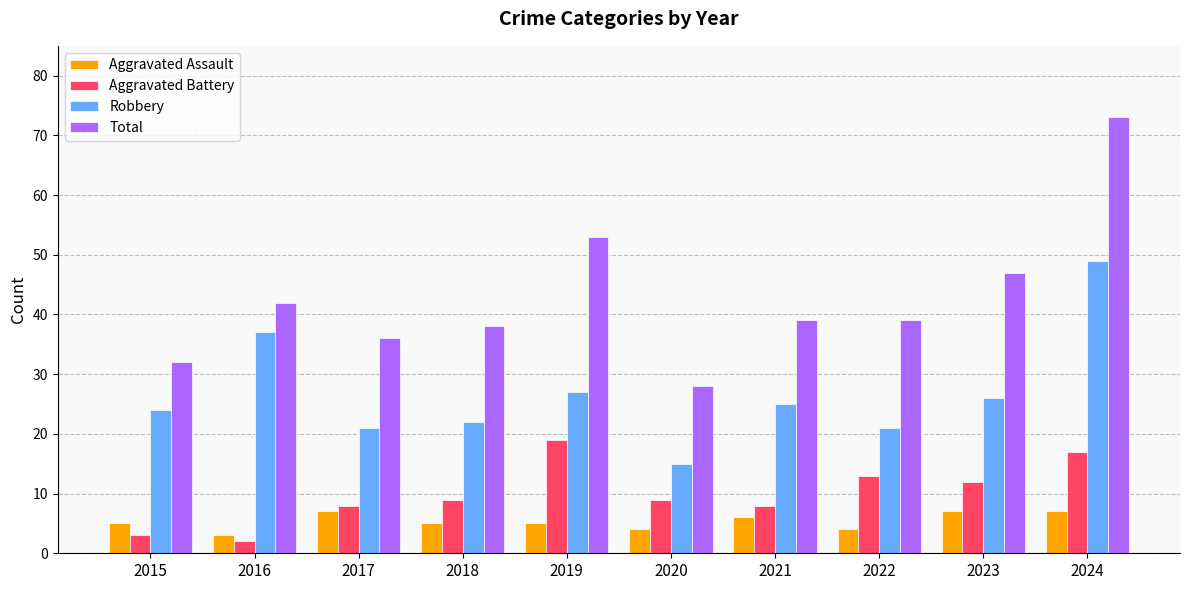

Which series has the widest spread of values?

Total